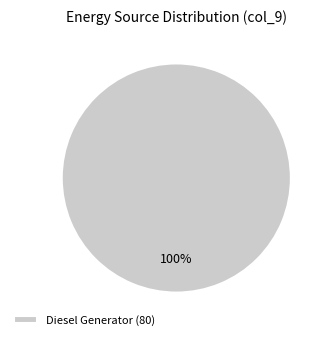

The Diesel Generator (80) slice represents 100% of the pie. True or false?

True